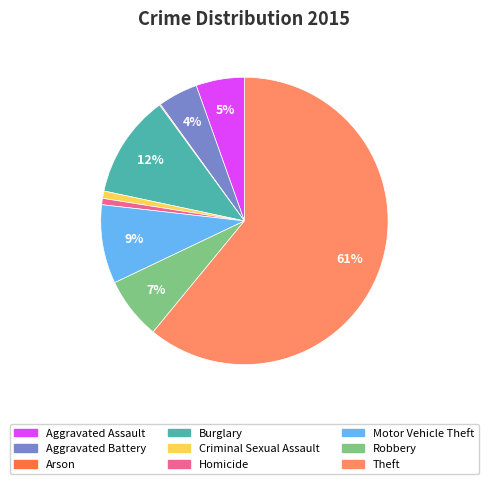

Is it true that Aggravated Battery is 4% of the pie?

True